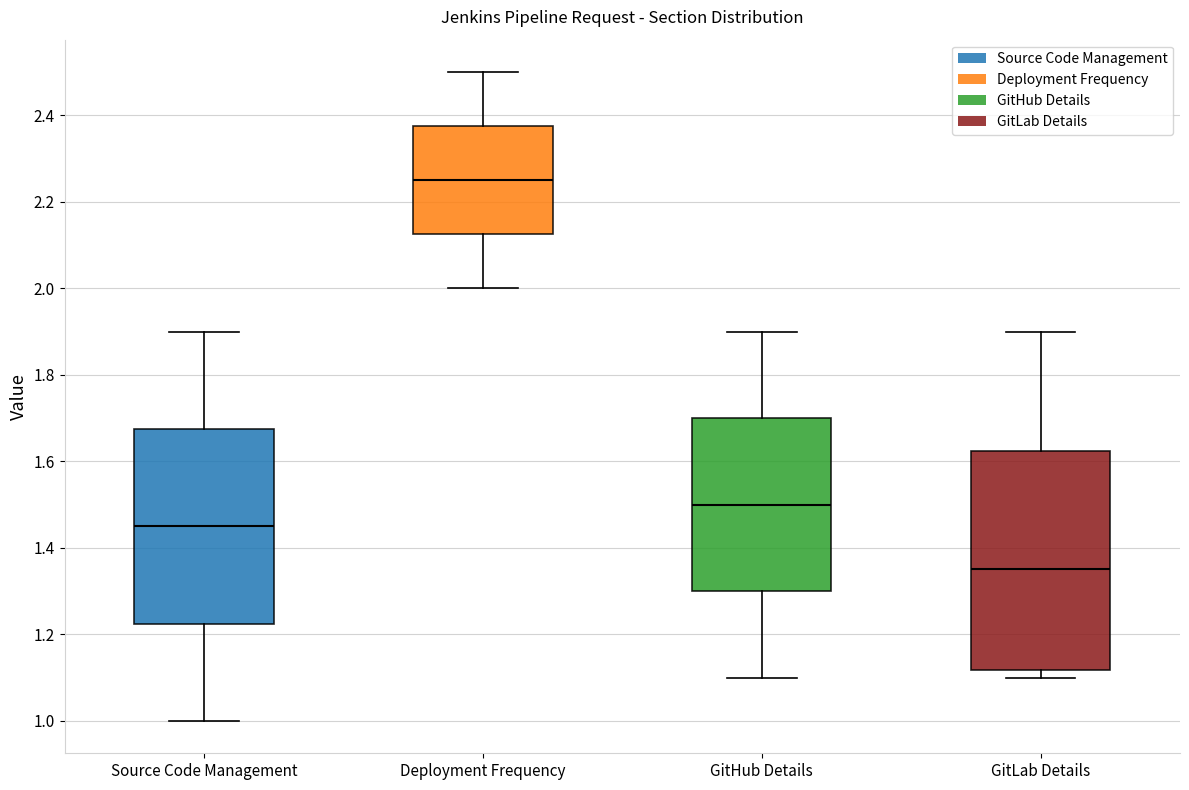

Which box's median line is the lowest?

GitLab Details